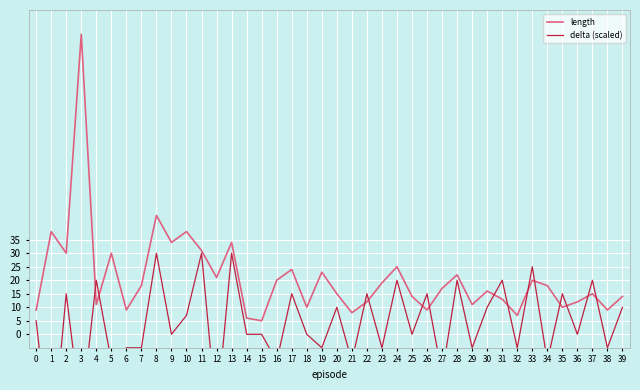

Is it true that delta (scaled) equals 0.0 at 18?

True